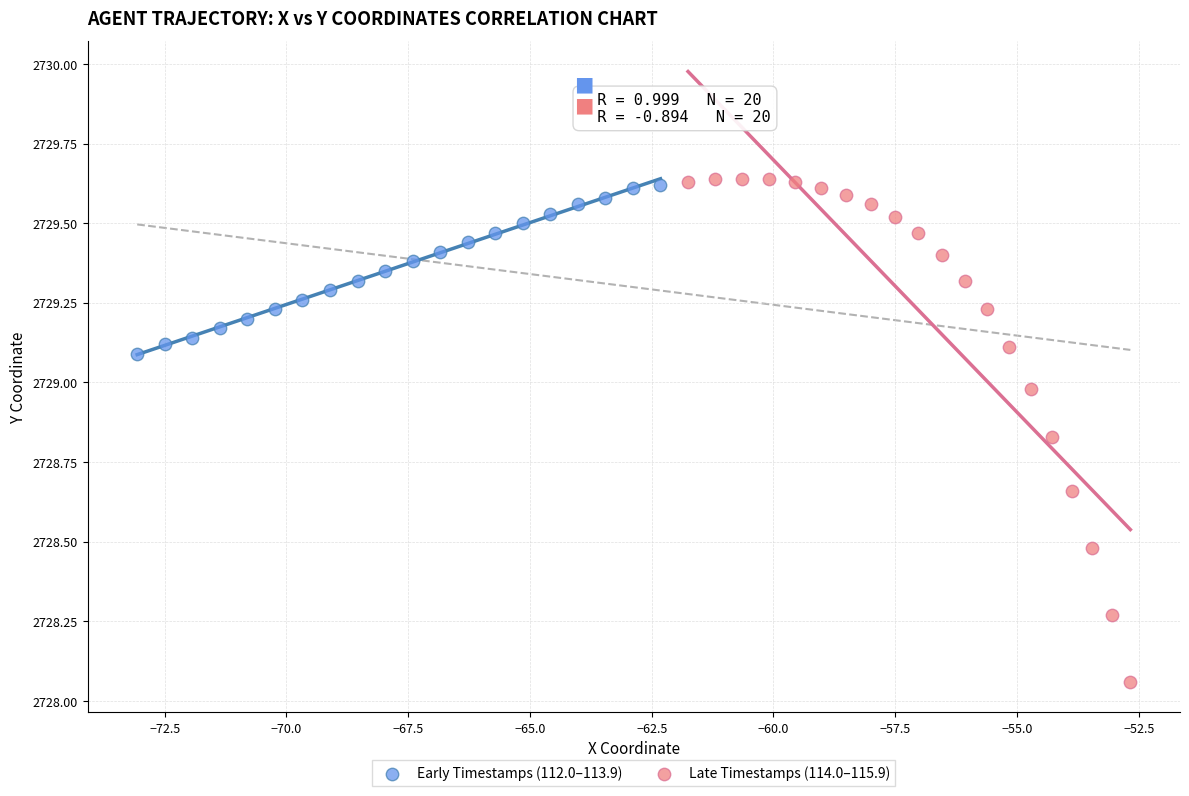

Which series has the largest Y range (max minus min)?

Late Timestamps (114.0–115.9)